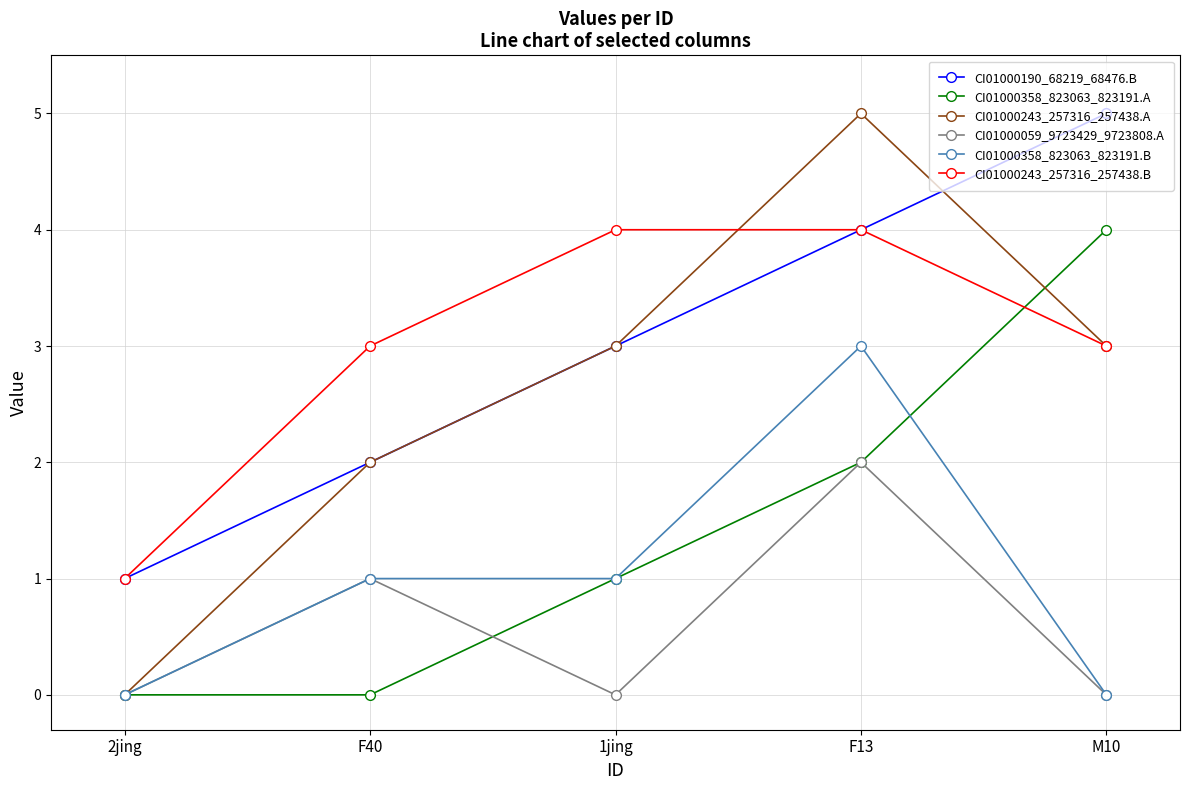

Which series changed the most between F13 and M10?

CI01000358_823063_823191.B